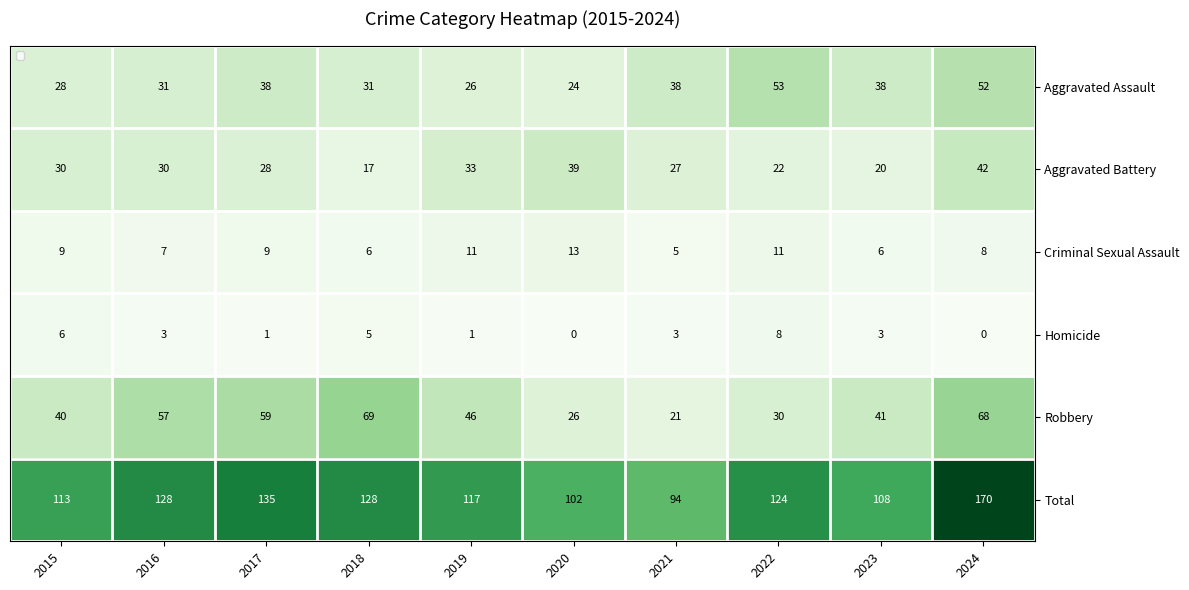

What is the maximum value shown in the chart?

170